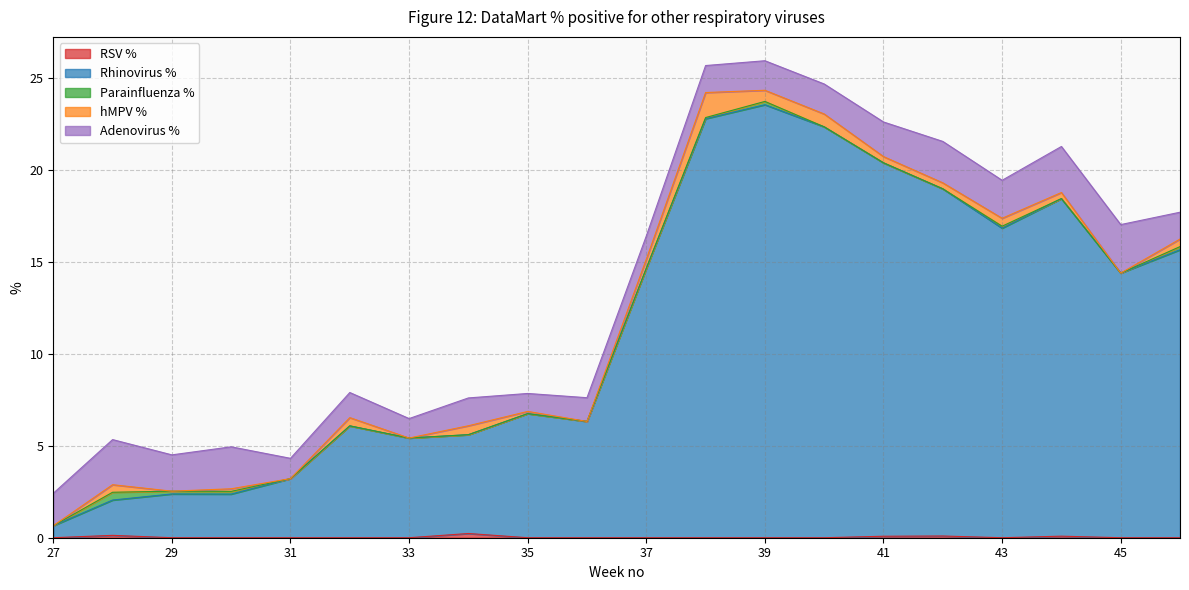

True or false: RSV % has a value of 0.1 at 42.

False